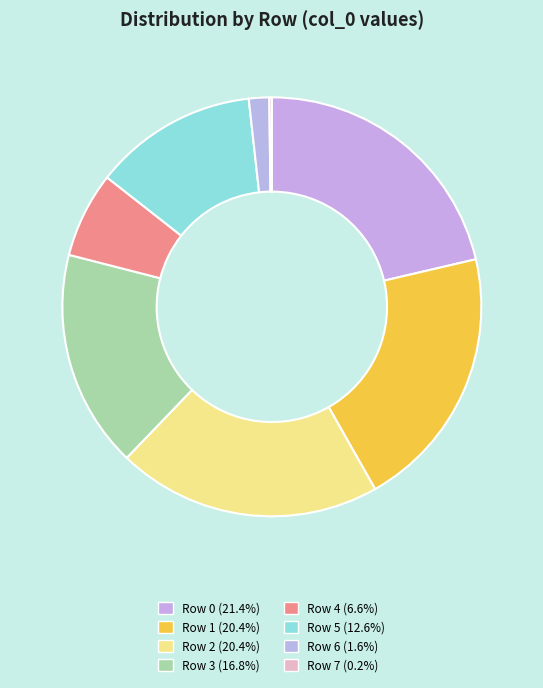

Do Row 7 and Row 2 together represent more than half of the pie?

No